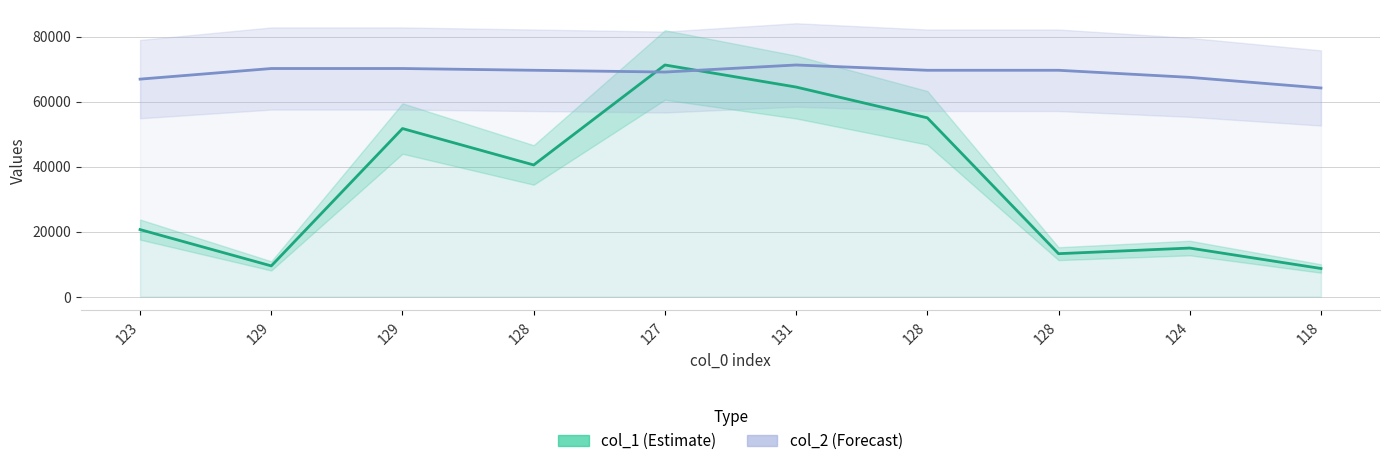

How many lines are shown in the chart?

2